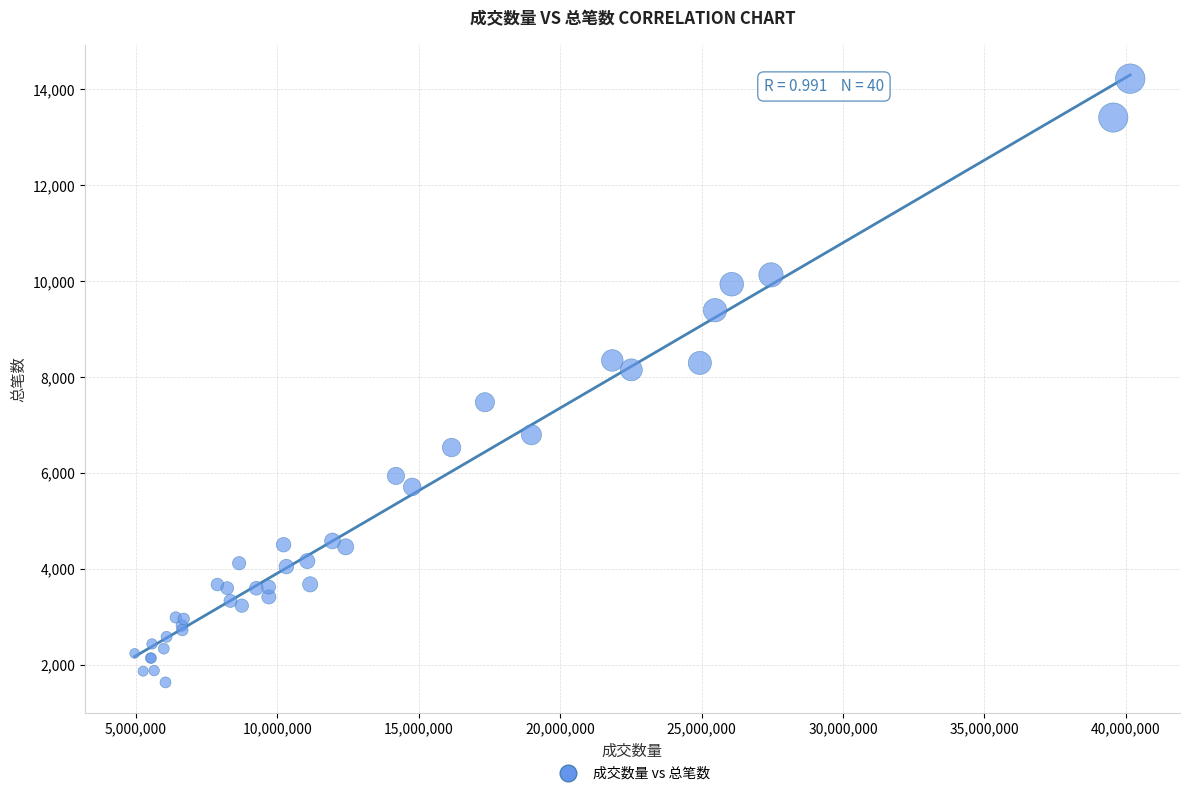

What Y value in the scatter plot is closest to 7929?

8152